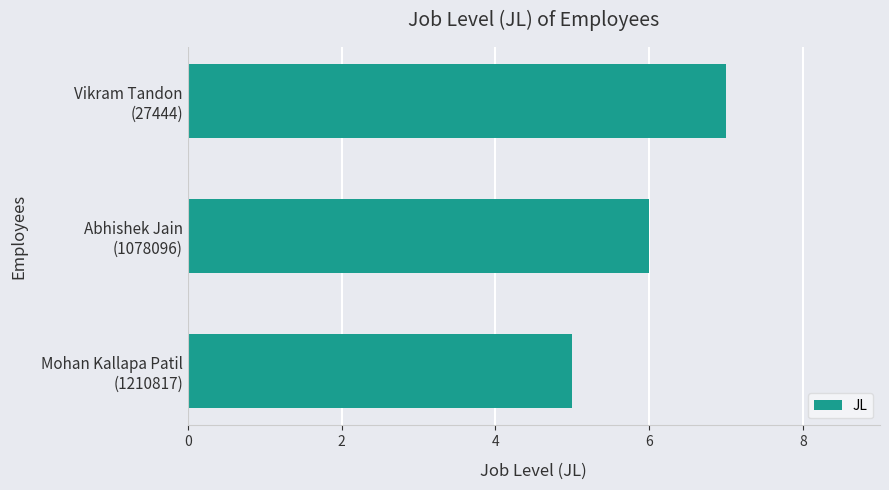

How many series are shown in this chart?

1